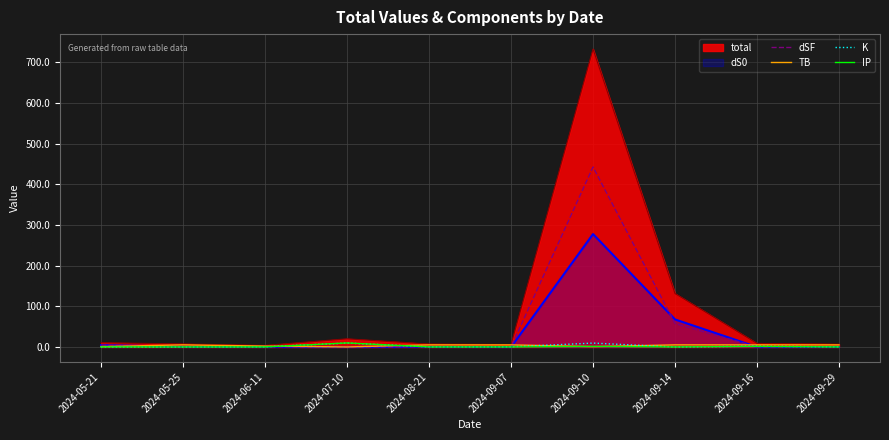

Where do K and IP first cross each other?

2024-05-25 and 2024-06-11